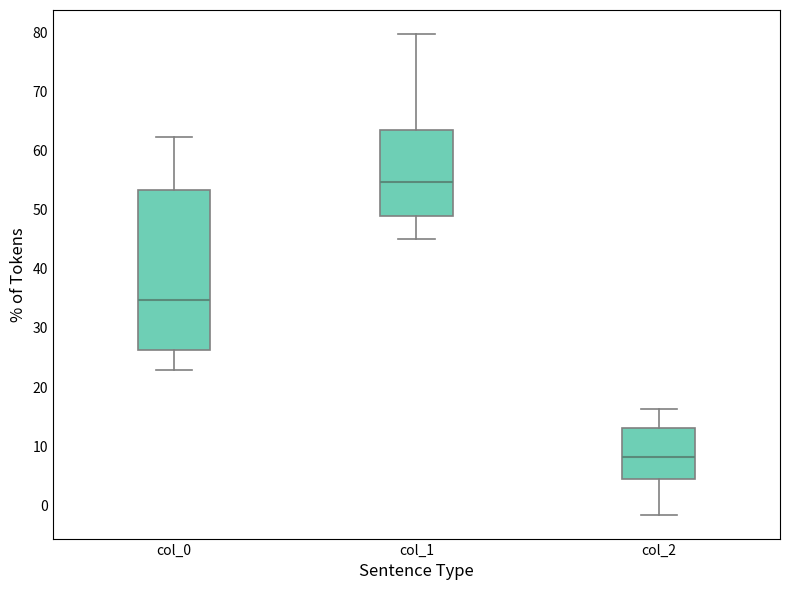

Comparing the boxes themselves (not the whiskers), which one is the tallest?

col_0